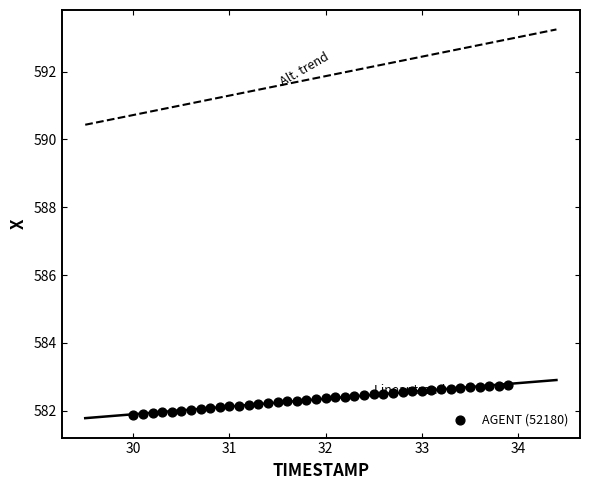

What is the range of Y values (max minus min)?

0.9